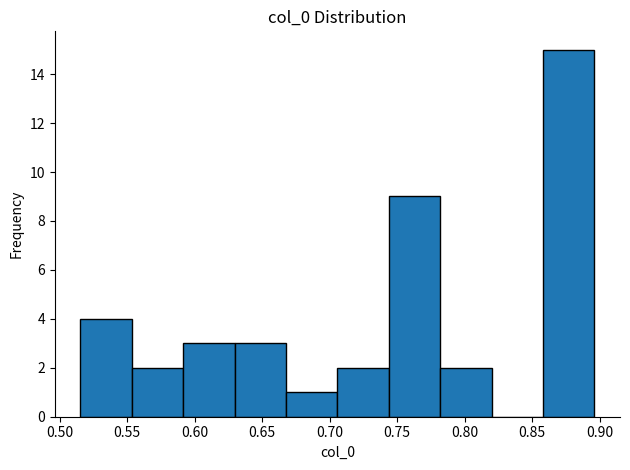

Reading left to right, list every bar in this chart as the range it spans on the x-axis followed by its height. Neither the bar edges nor the heights are printed on the chart, so give them approximately, as read against the axes.

0.515 to 0.555: 4
0.555 to 0.590: 2
0.590 to 0.630: 3
0.630 to 0.670: 3
0.670 to 0.705: 1
0.705 to 0.745: 2
0.745 to 0.780: 9
0.780 to 0.820: 2
0.820 to 0.860: 0
0.860 to 0.895: 15